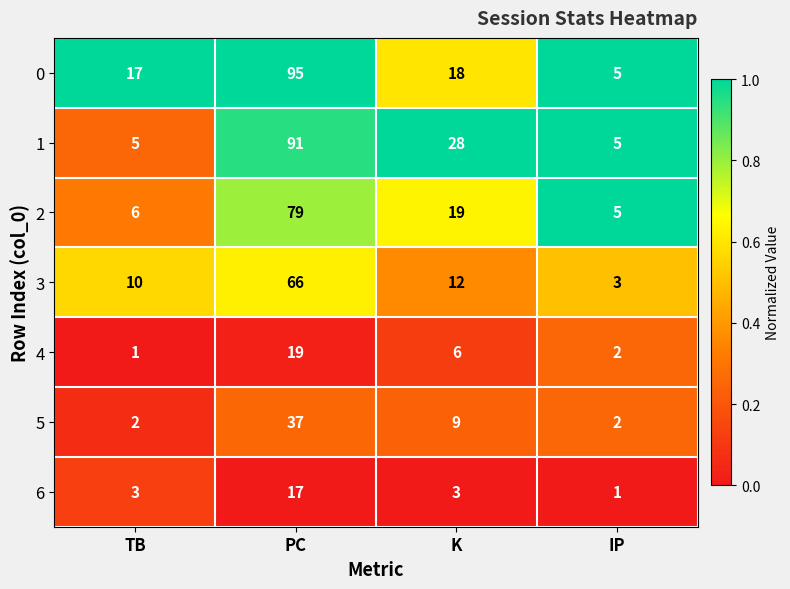

True or false: 3 has a value of 12 at K.

True